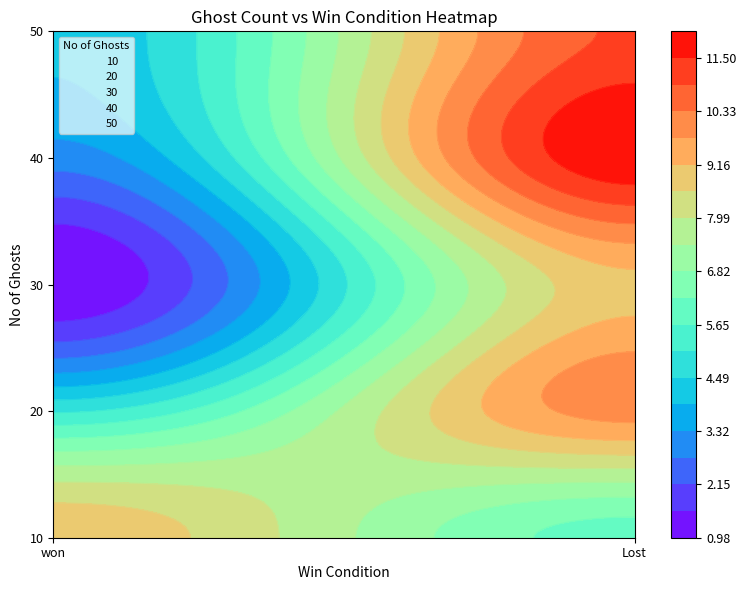

The value of 50 at Lost is 5. True or false?

False